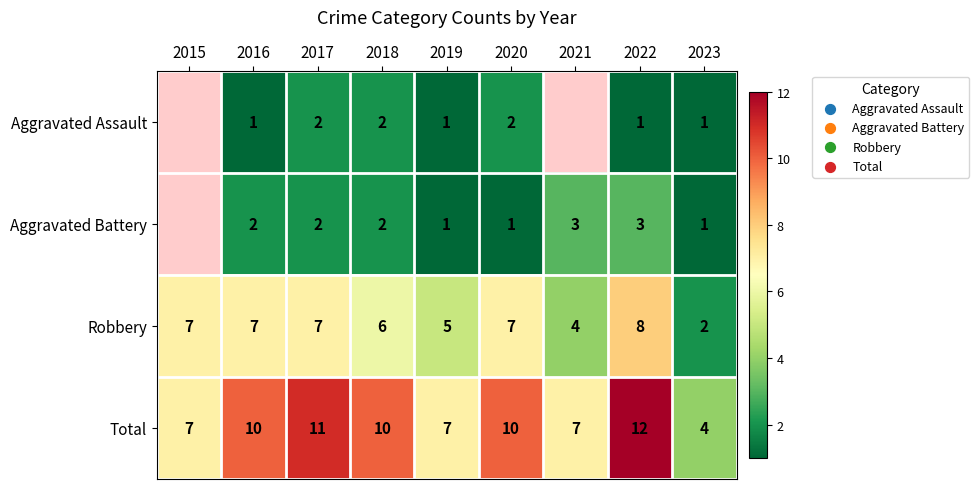

Is the value of Aggravated Assault at 2022 greater than the value of Total at 2018?

No